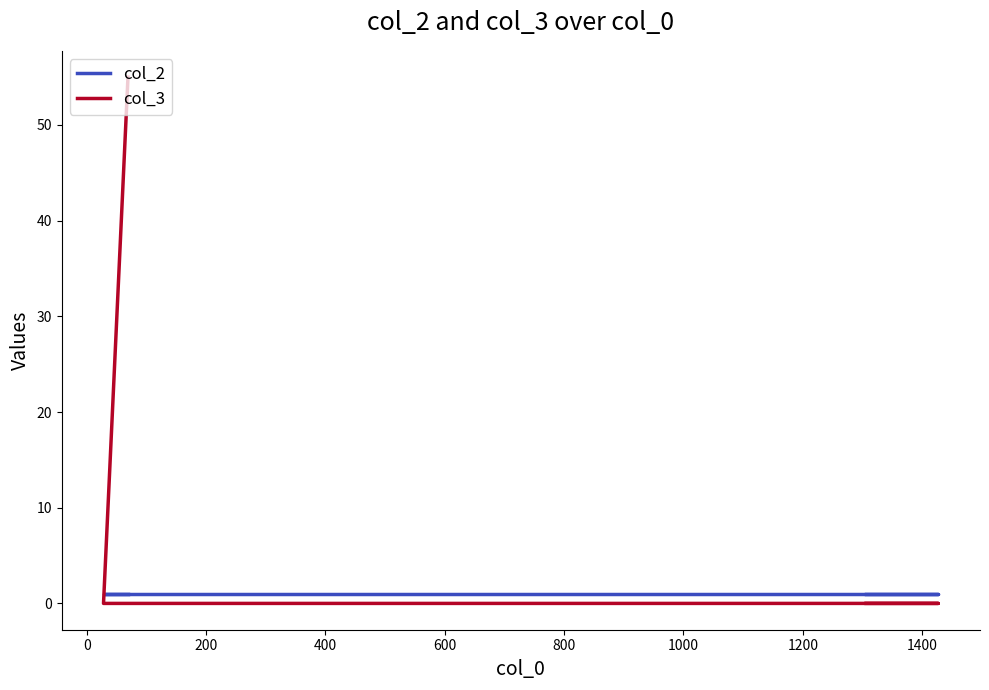

Between 200 and 400, which series saw the biggest shift?

col_2